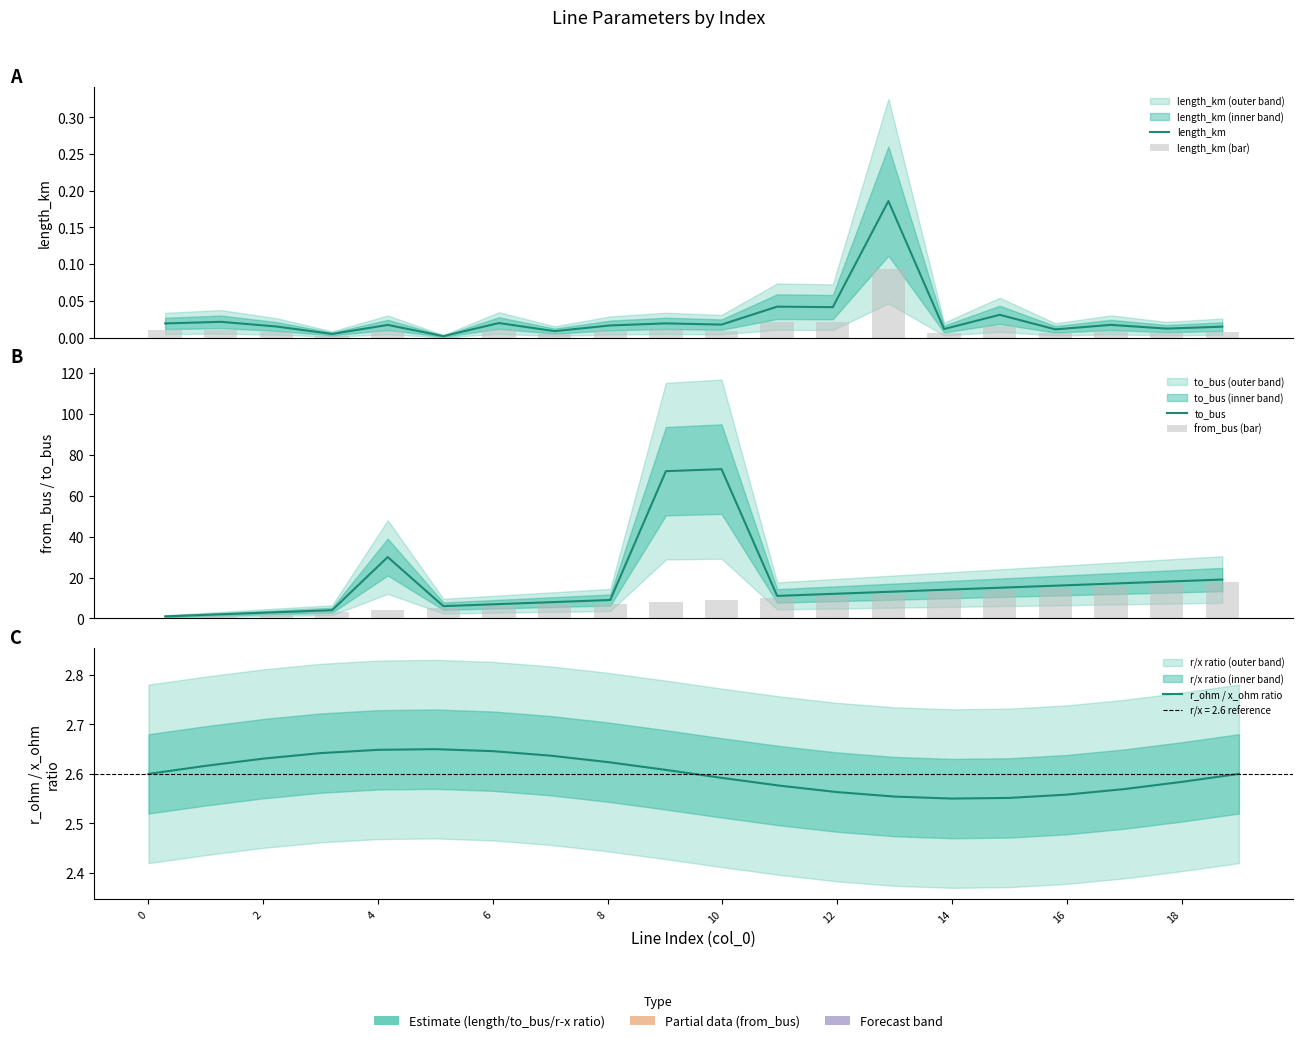

Are the bars horizontal?

No